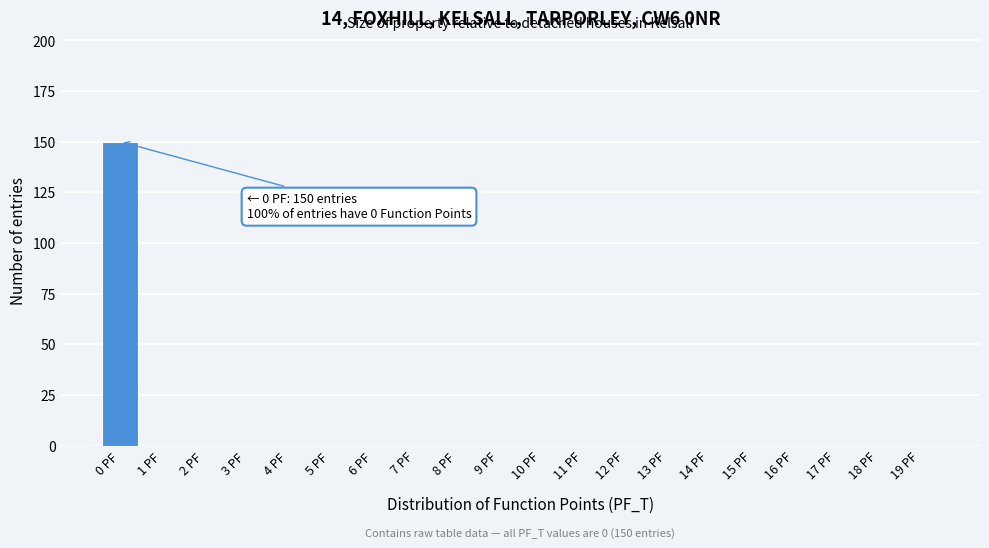

Reading right to left, extract all data points from this chart.

19 PF=0	18 PF=0	17 PF=0	16 PF=0	15 PF=0	14 PF=0	13 PF=0	12 PF=0	11 PF=0	10 PF=0	9 PF=0	8 PF=0	7 PF=0	6 PF=0	5 PF=0	4 PF=0	3 PF=0	2 PF=0	1 PF=0	0 PF=150